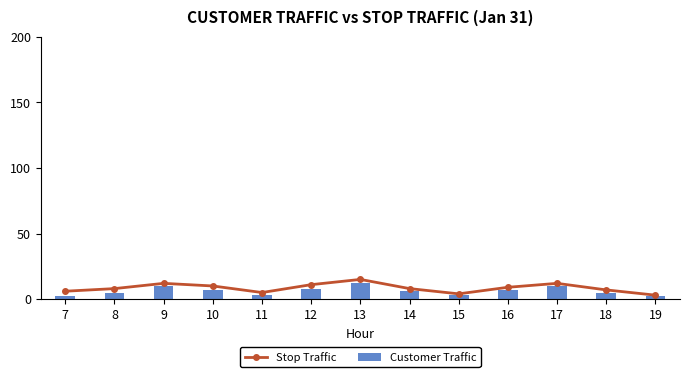

What is the value of the Stop Traffic bar at the 5th from the left?

5